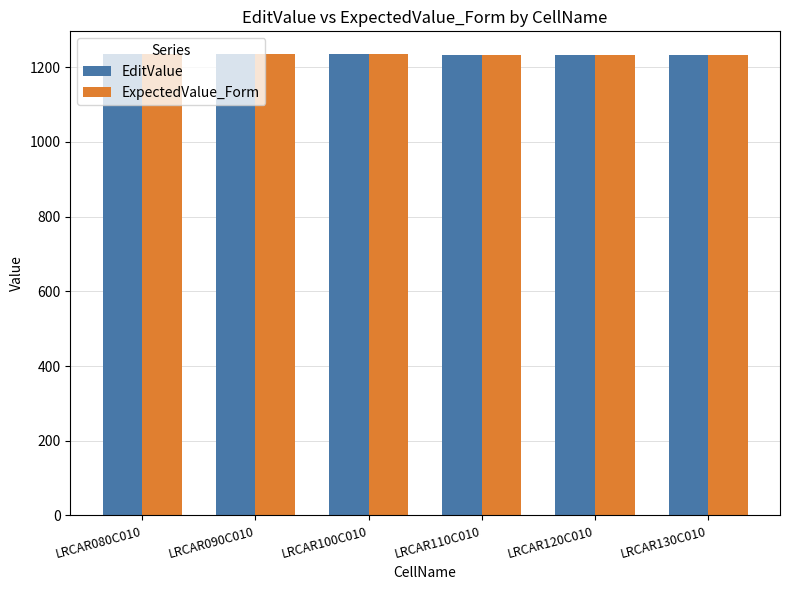

What position from the left is LRCAR120C010?

5